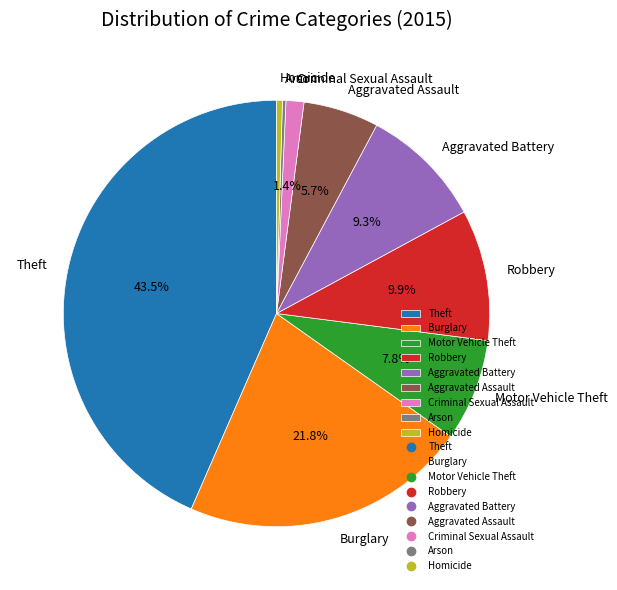

To the nearest percent, what is the combined percentage of Theft and Burglary?

65%